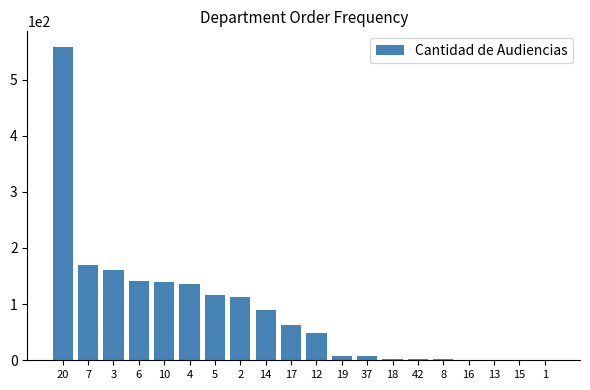

Approximately how many times larger is the value at 4 compared to 6?

1.0